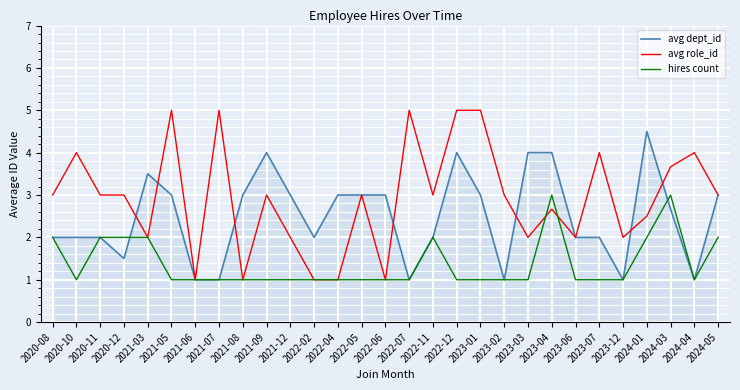

Which series has the largest total across all categories?

avg role_id